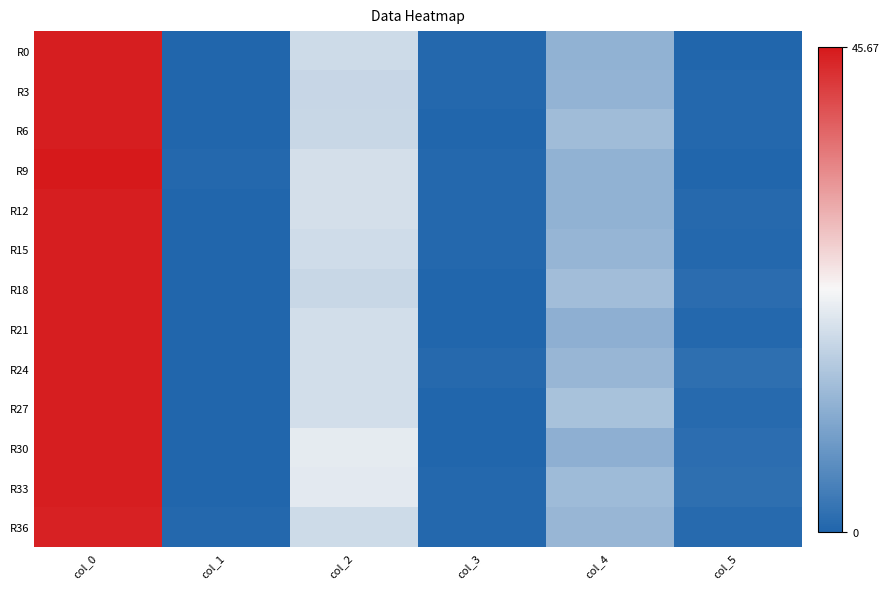

Rank the series at col_1 from lowest to highest value.

R0, R3, R6, R12, R15, R18, R21, R24, R27, R30, R33, R36, R9